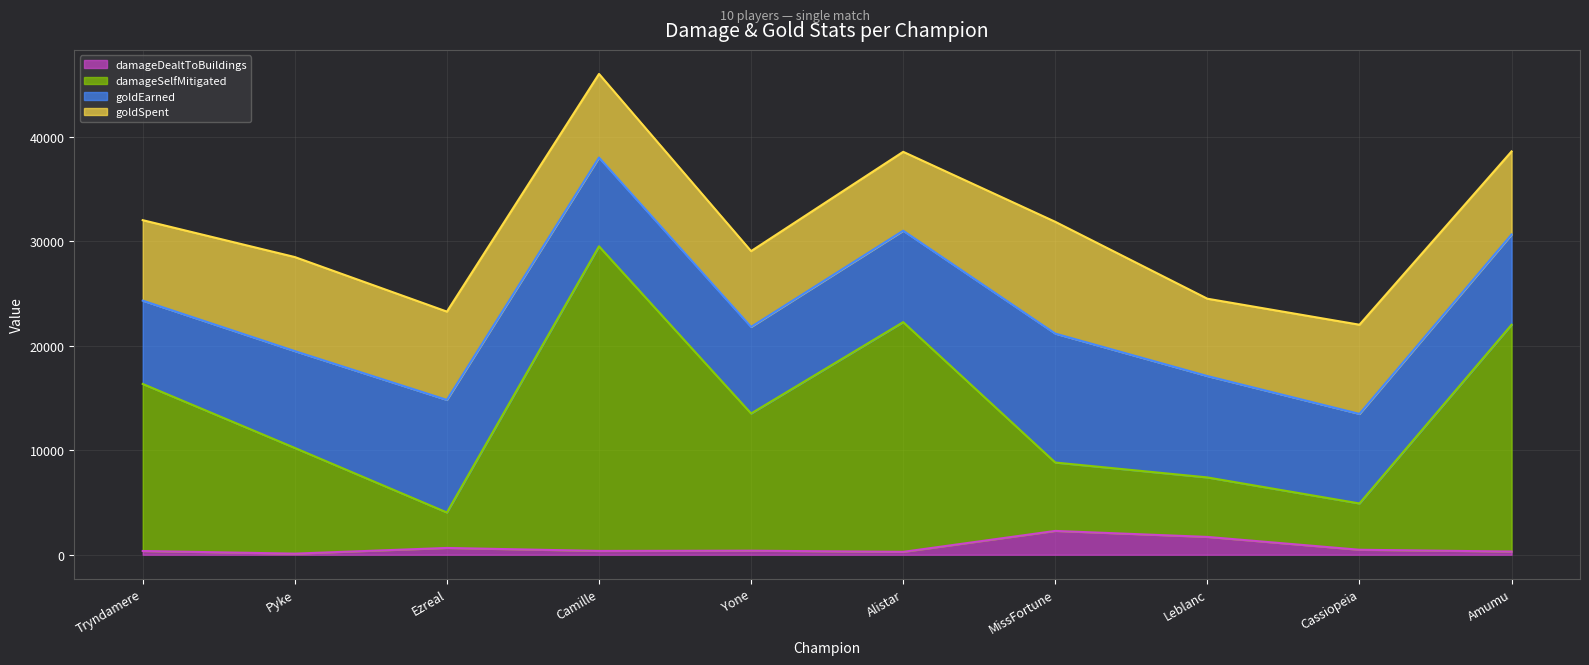

Does the chart display data point markers on the line(s)?

No